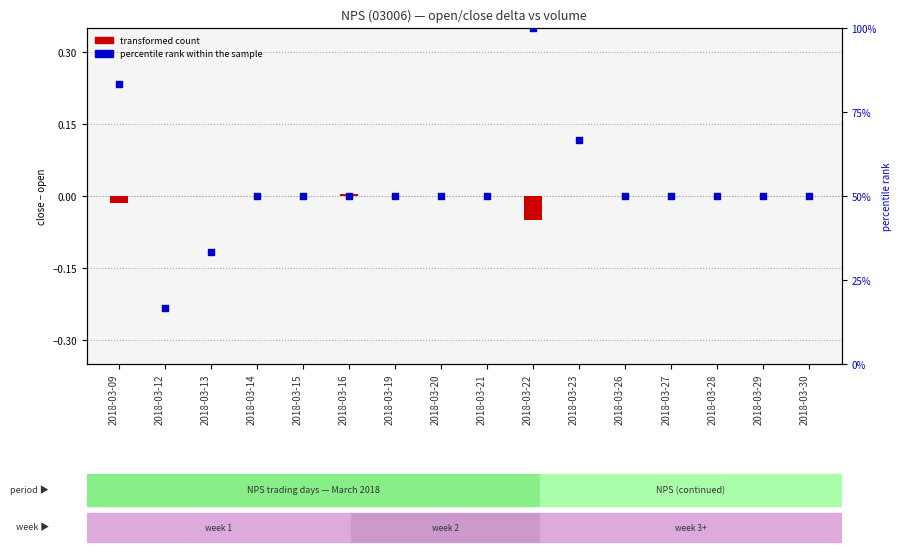

Which series has the largest Y range (max minus min)?

percentile rank within the sample